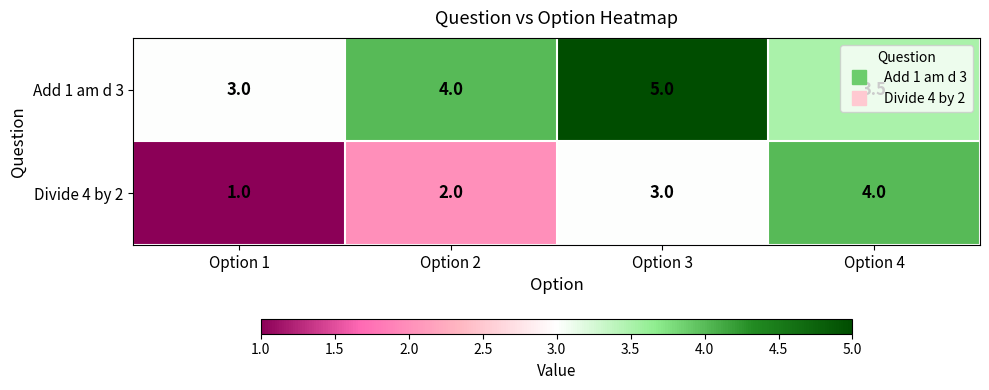

List the series in order of their overall mean, highest first.

Add 1 am d 3, Divide 4 by 2